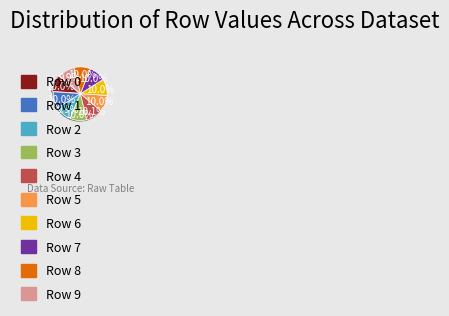

To the nearest percent, what percentage of the pie is Row 7?

10%